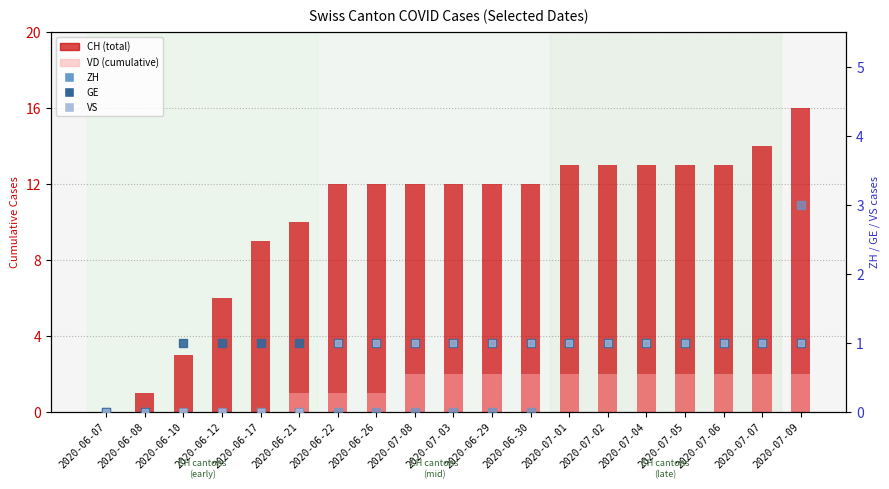

What is the total value across all series at 2020-07-04?

18